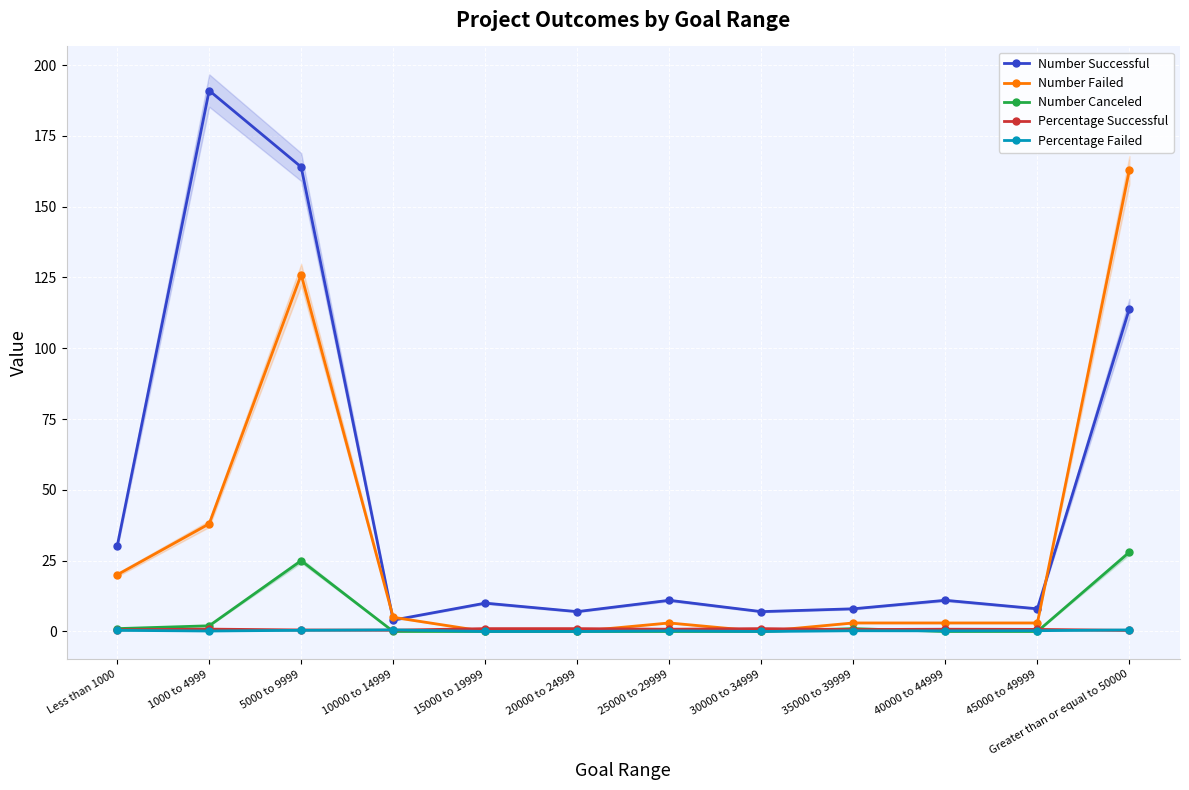

True or false: Number Successful and Percentage Failed intersect in this chart.

False